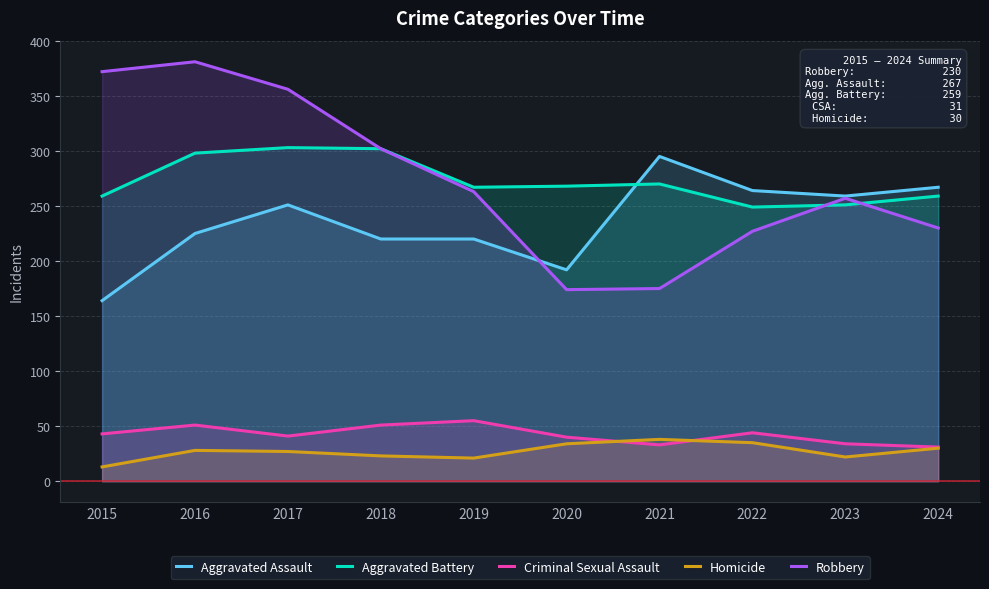

Count the number of data series in this chart.

5